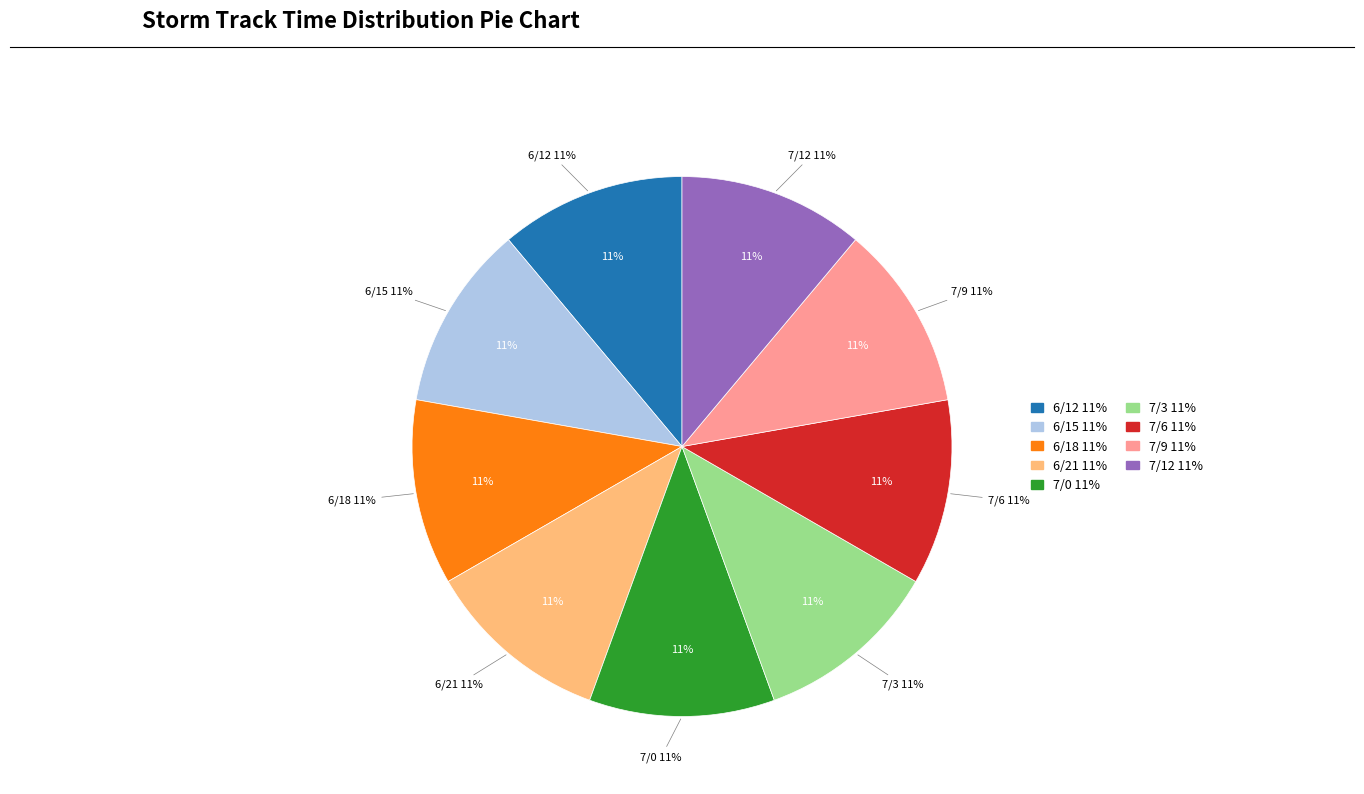

Rank the categories by value from lowest to highest.

6/12, 6/15, 6/18, 6/21, 7/0, 7/3, 7/6, 7/9, 7/12